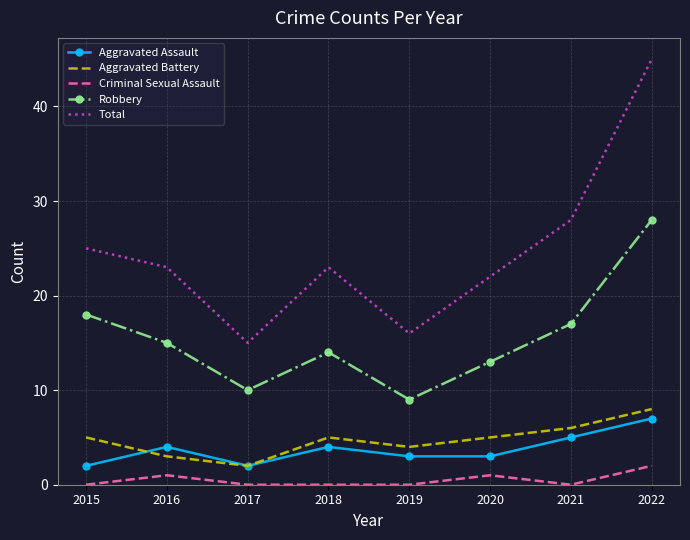

Which series has the widest spread of values?

Total